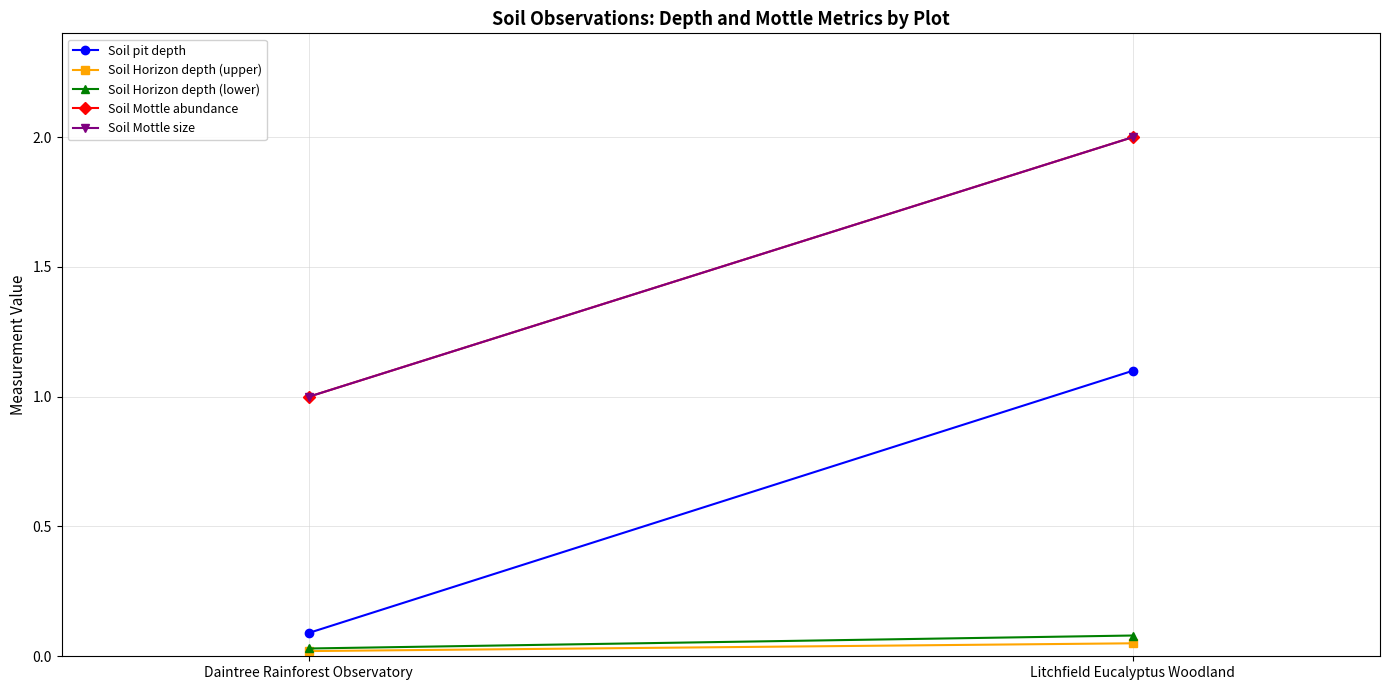

True or false: Soil Horizon depth (upper) has a value of 0.1 at Litchfield Eucalyptus Woodland.

True